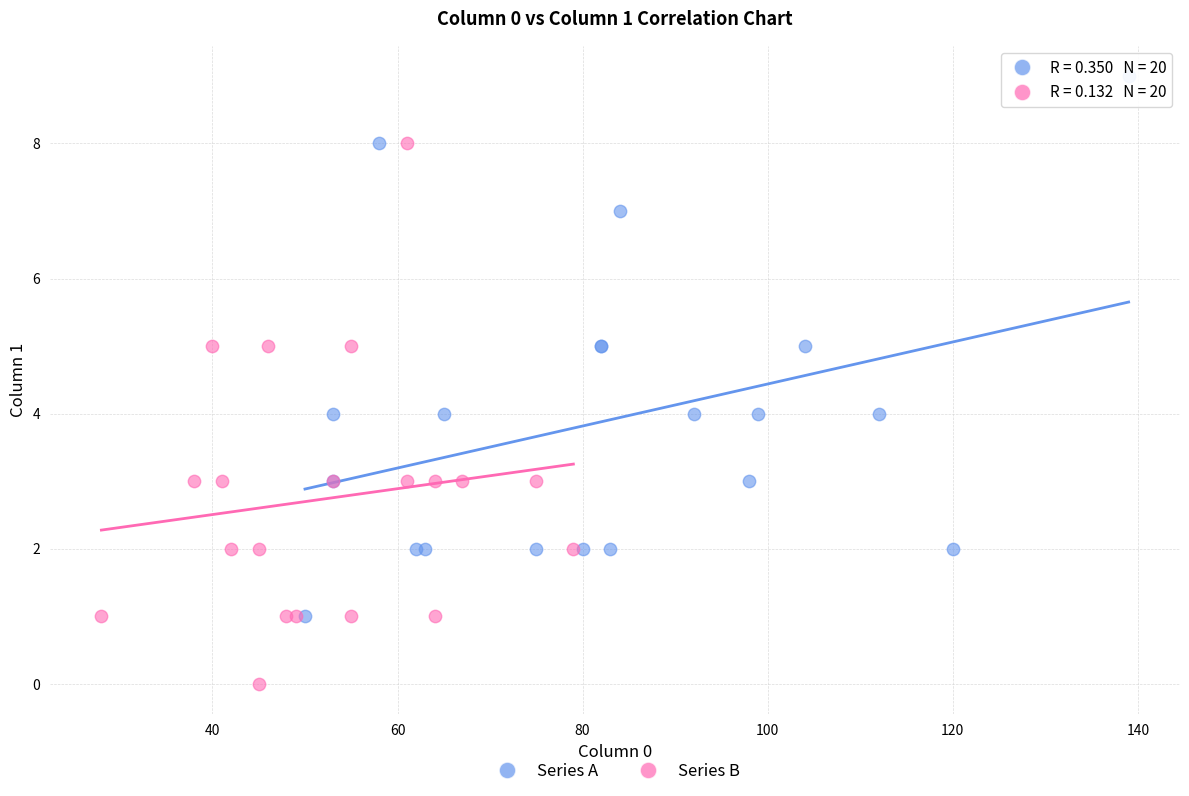

What are all the series names shown in the legend?

Series A, Series B